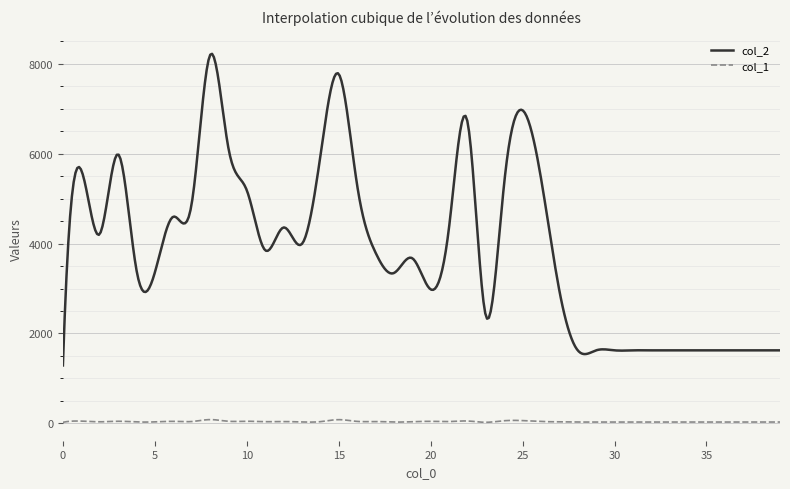

List the series in order of their peak value, lowest first.

col_1, col_2